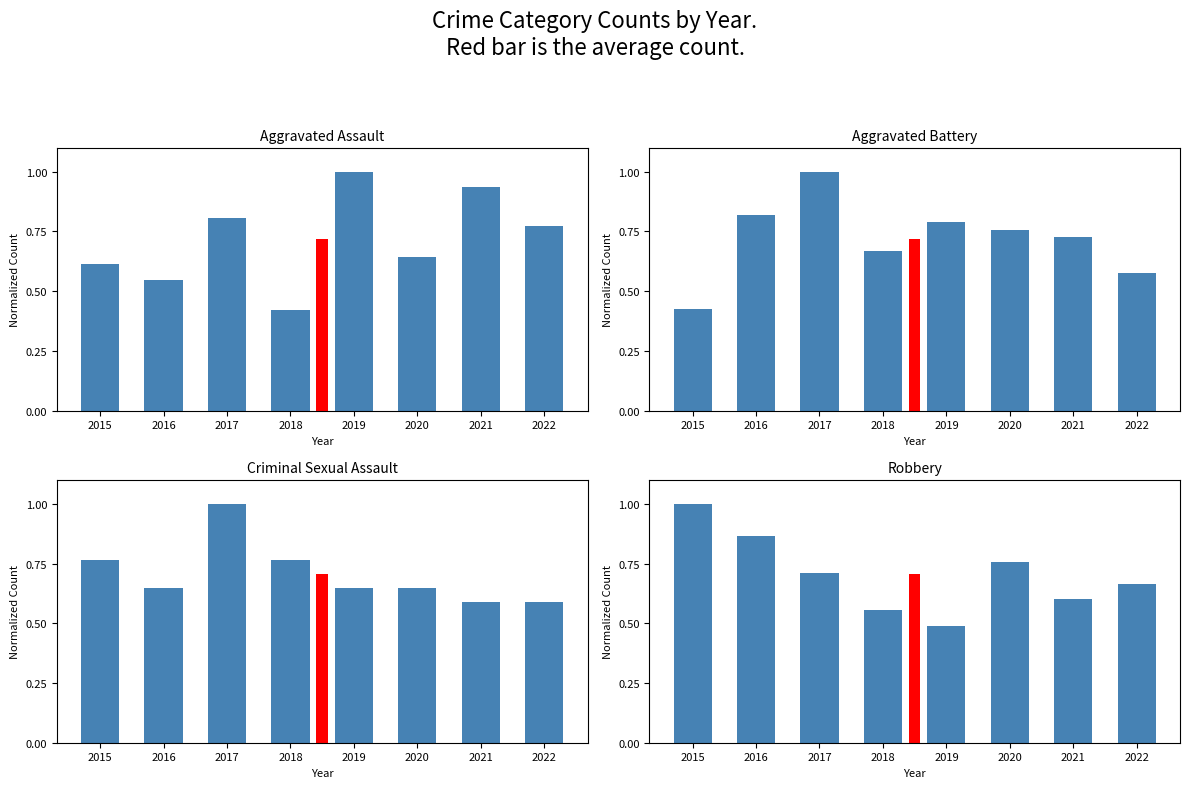

How many data points does each series have?

8